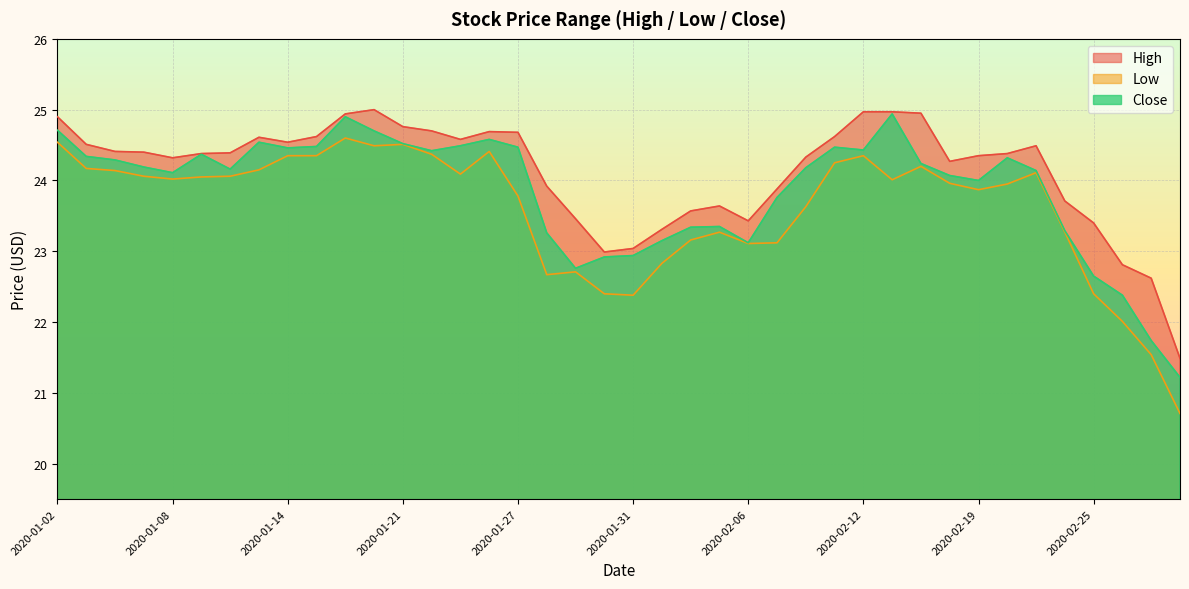

True or false: Close has a value of 21.2 at 2020-02-28.

True